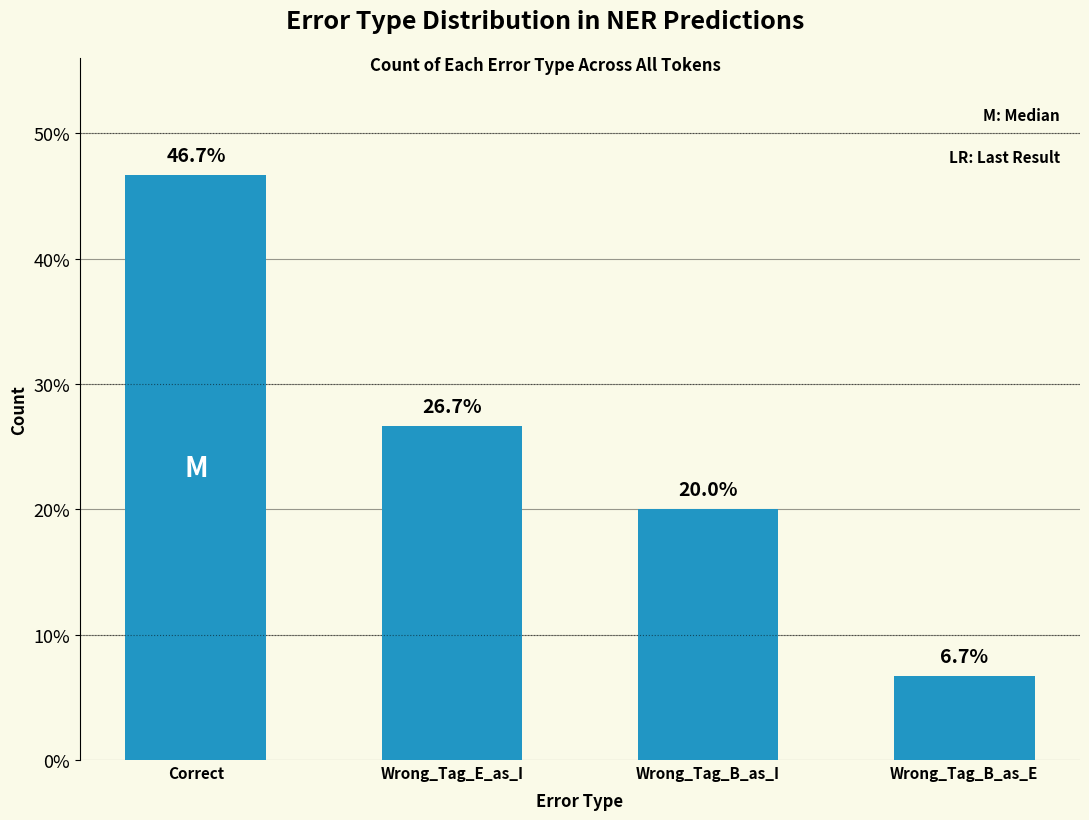

How many categories are shown in the chart?

4